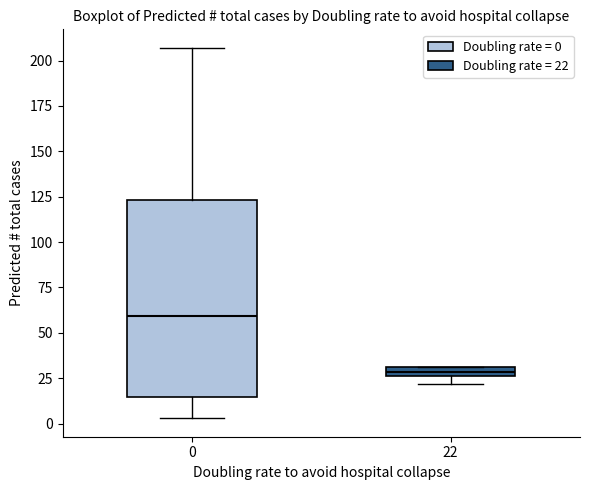

Where does the upper whisker of the box at x = 0 end on the y-axis? The values are not printed on the chart, so give them approximately, as read against the axis.

205